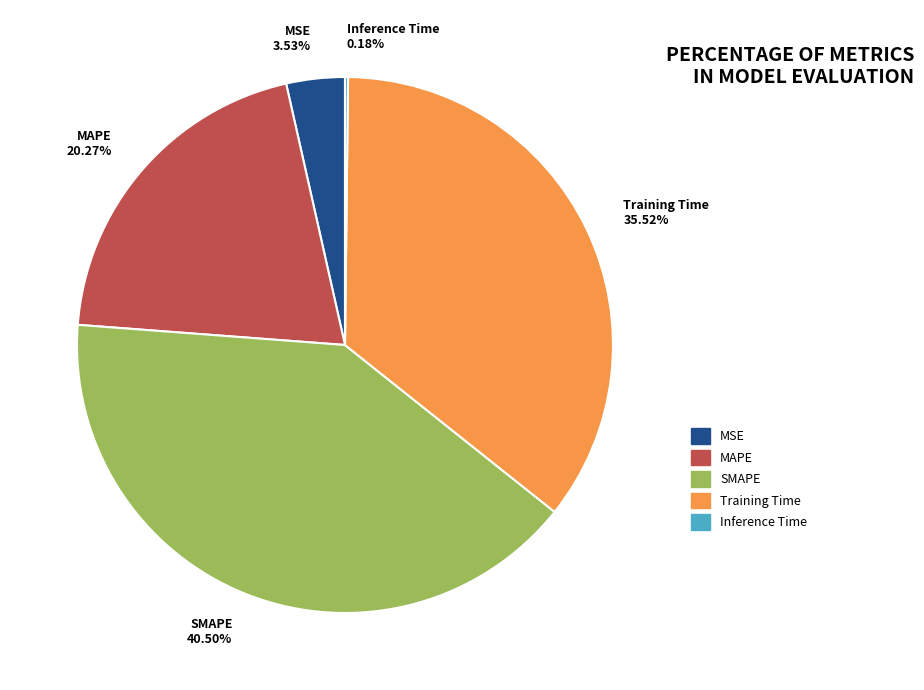

To the nearest percent, what is the difference between the largest and smallest slice percentages?

40%